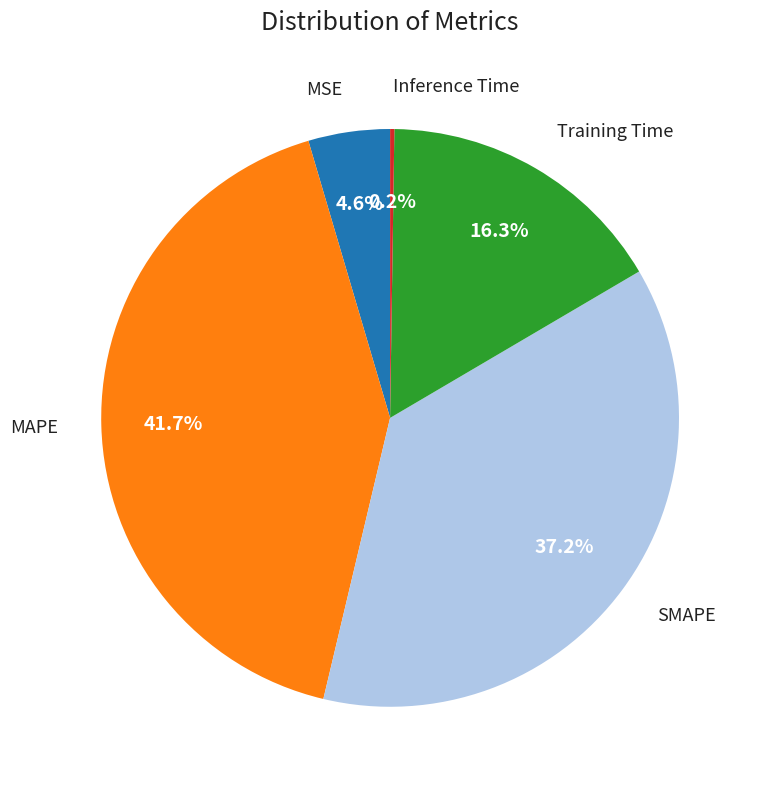

Is there any slice that represents more than half of the pie?

No